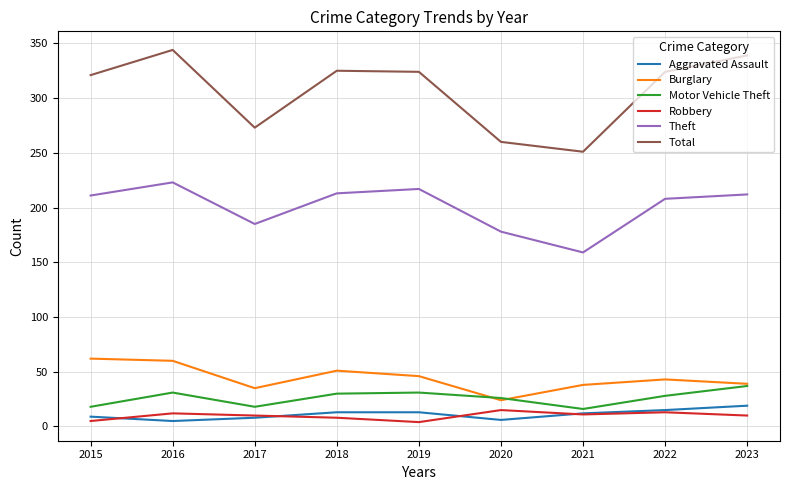

Read the Theft value at 2018.

213